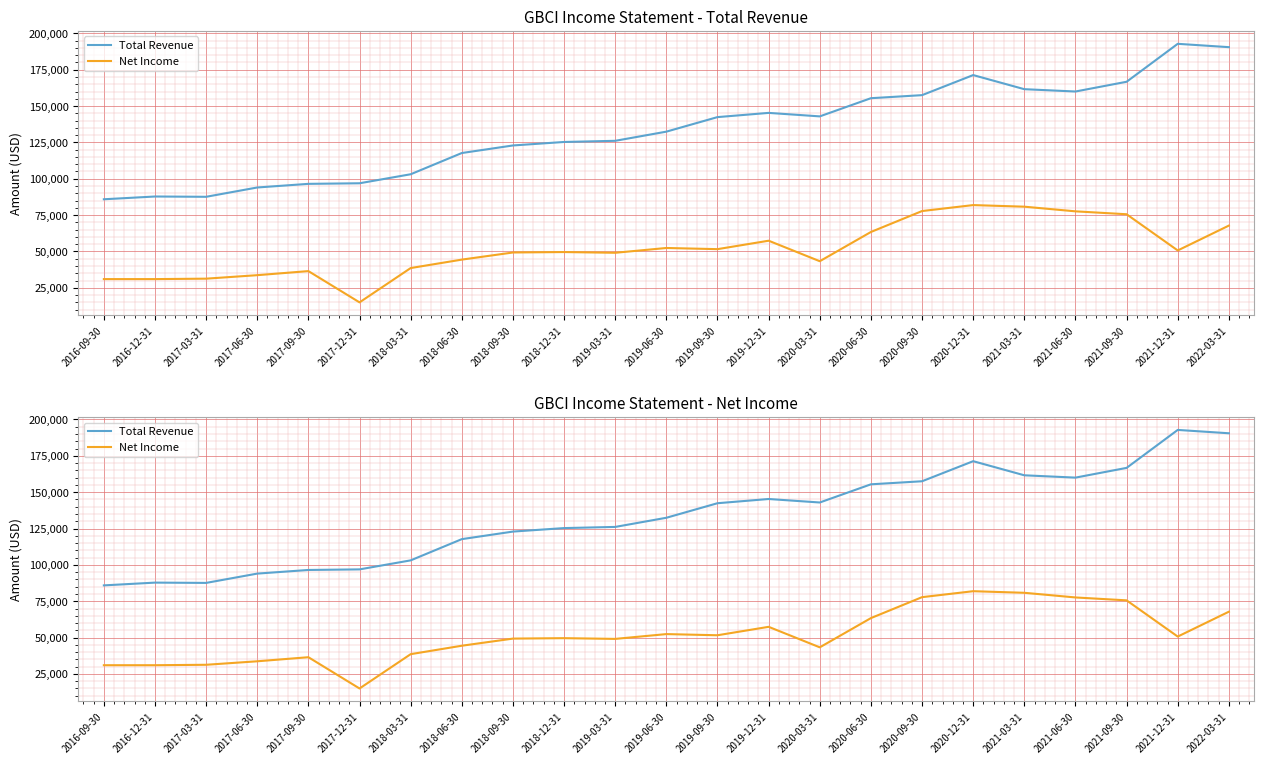

At which category does Net Income reach its first local valley?

2017-12-31